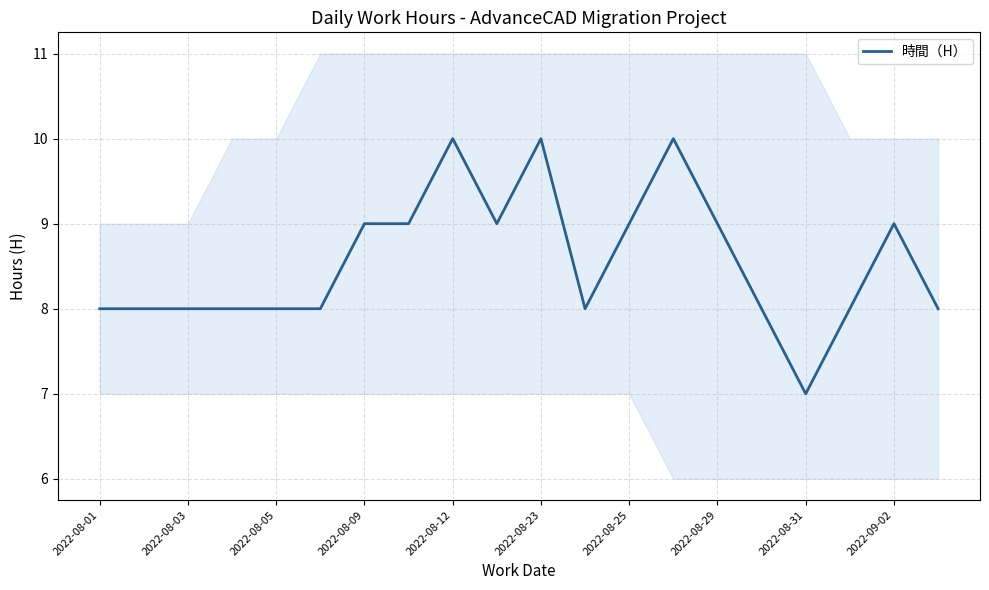

Is it true that the value at 13 is 14?

False